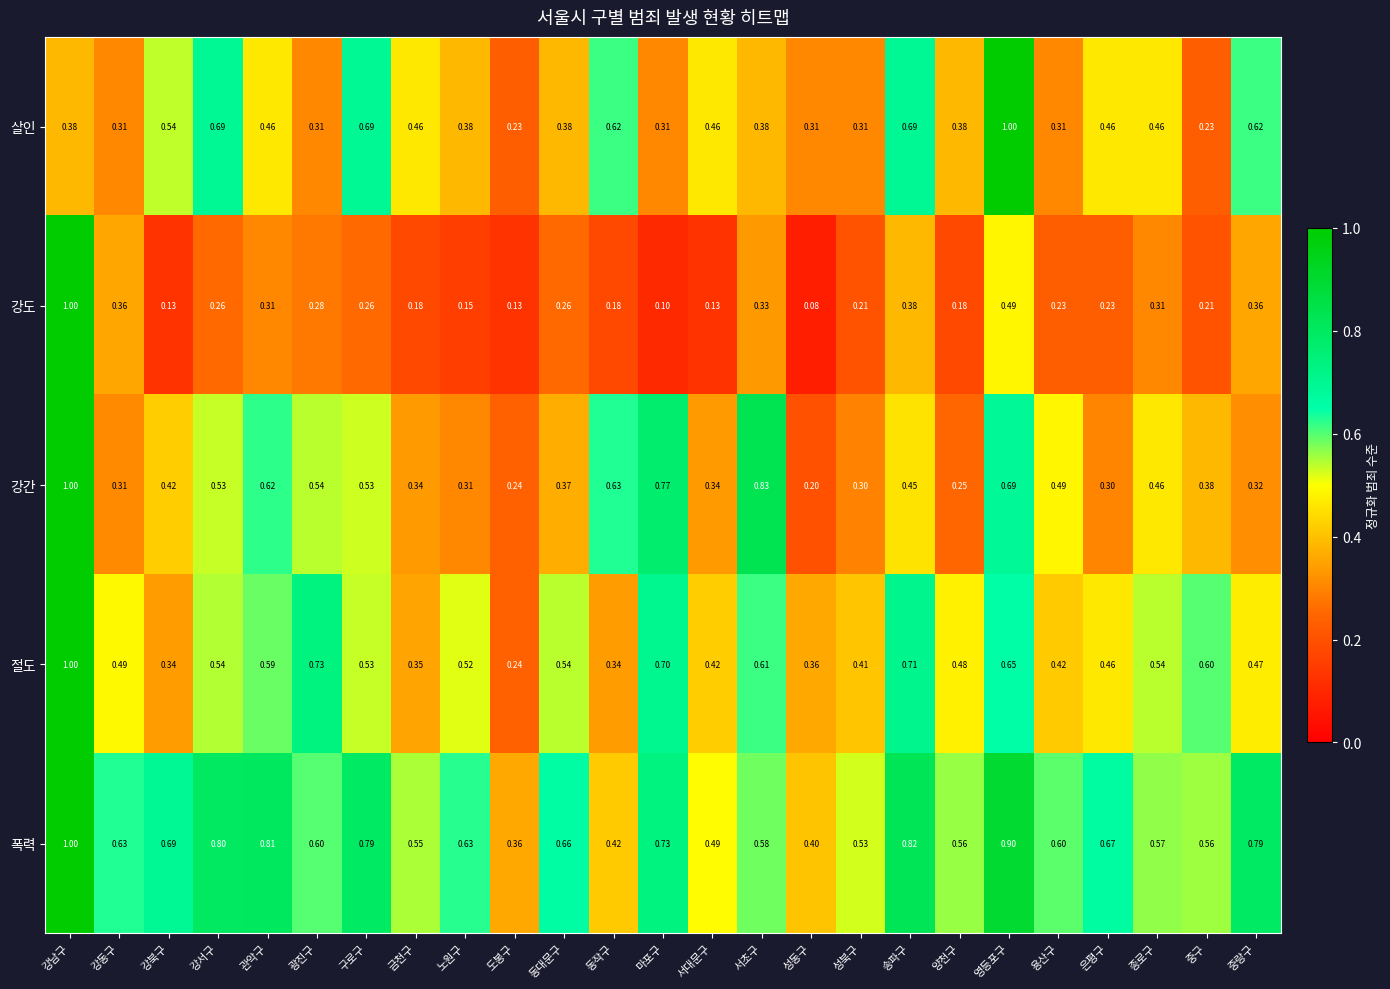

What is the smallest value displayed?

0.1